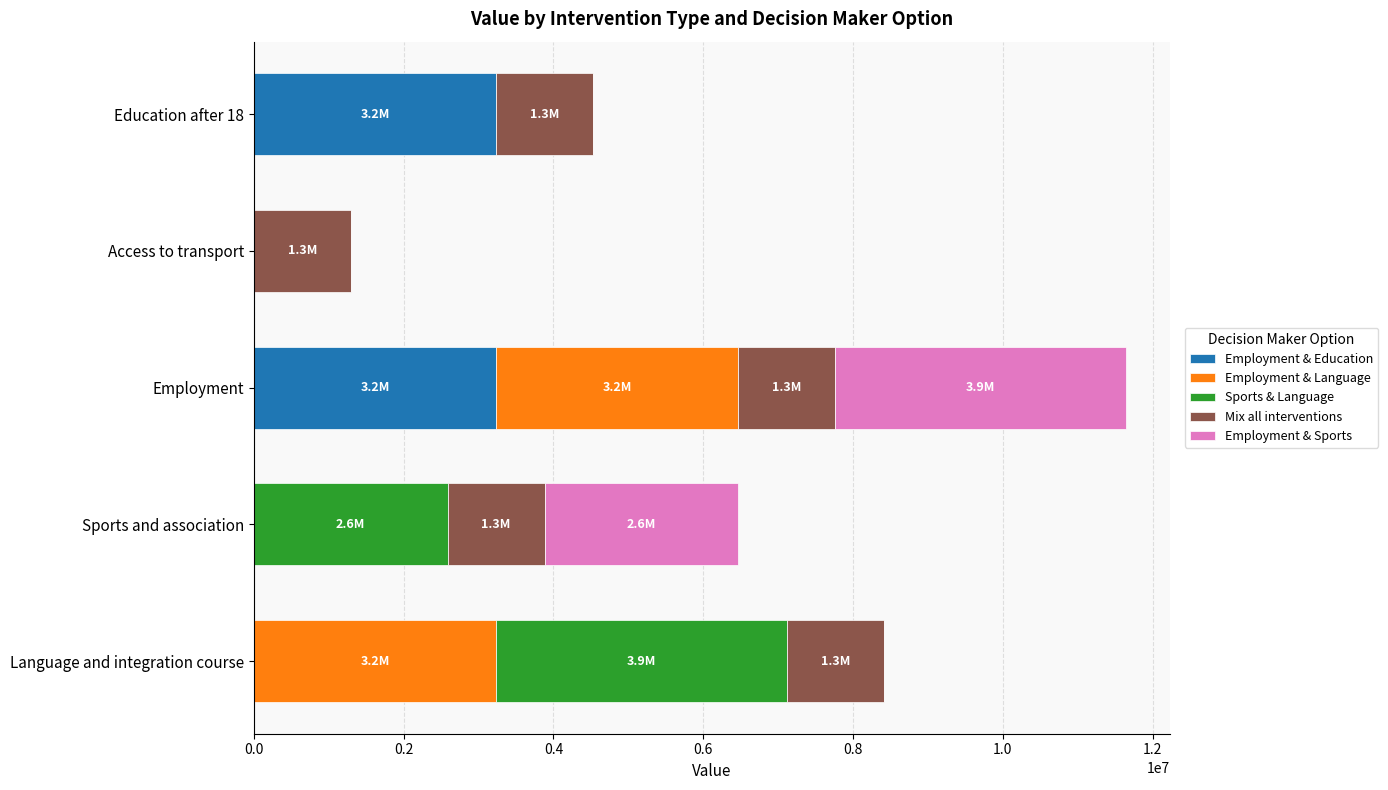

What is the highest value of the Employment & Education series?

3234502.0